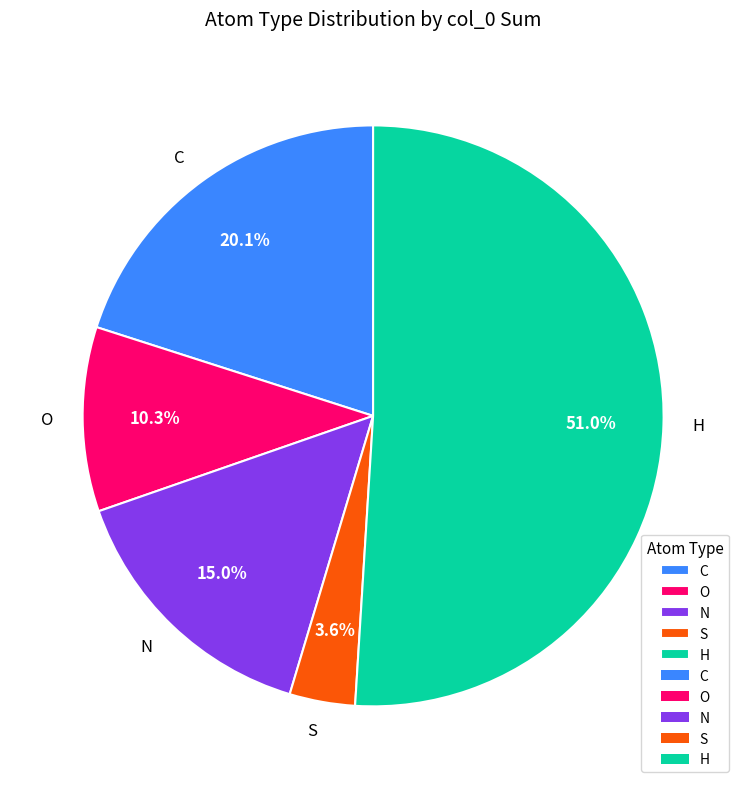

To the nearest percent, what is the difference between the S and C slice percentages?

16%